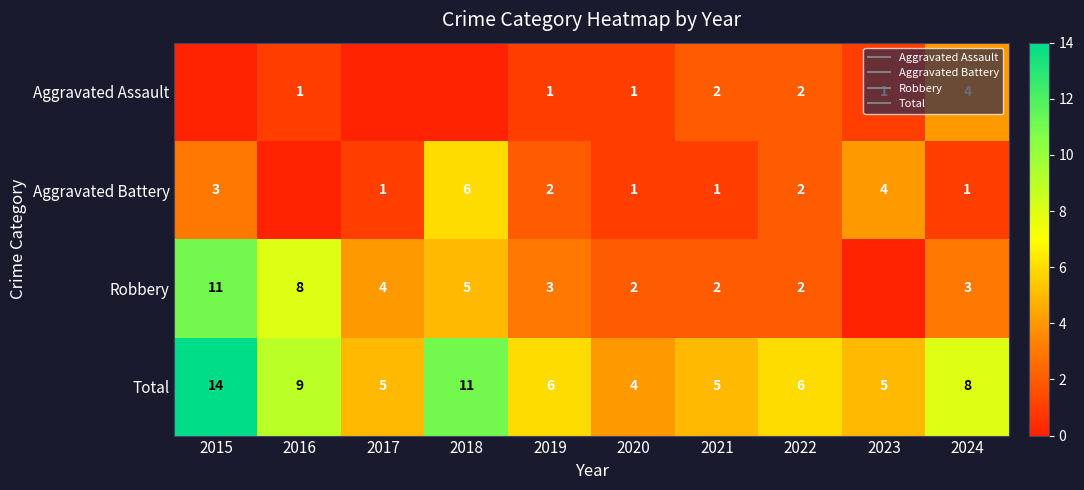

What is the sum of all Aggravated Assault values?

12